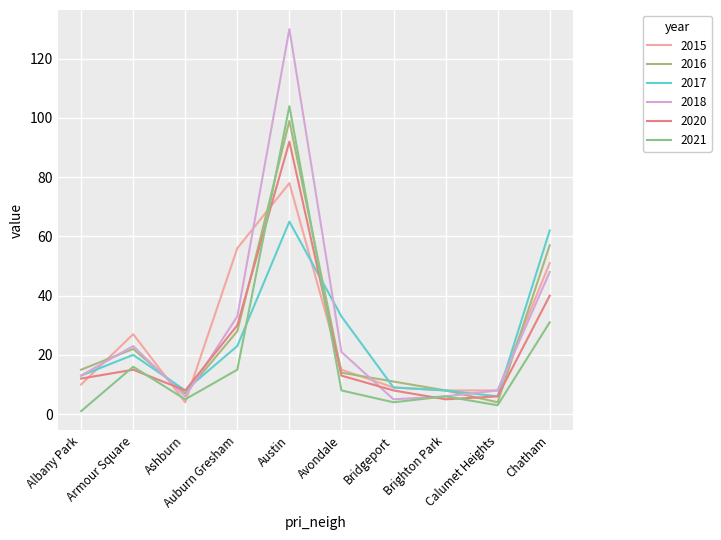

Where is 2016 nearest to the value 51?

Chatham